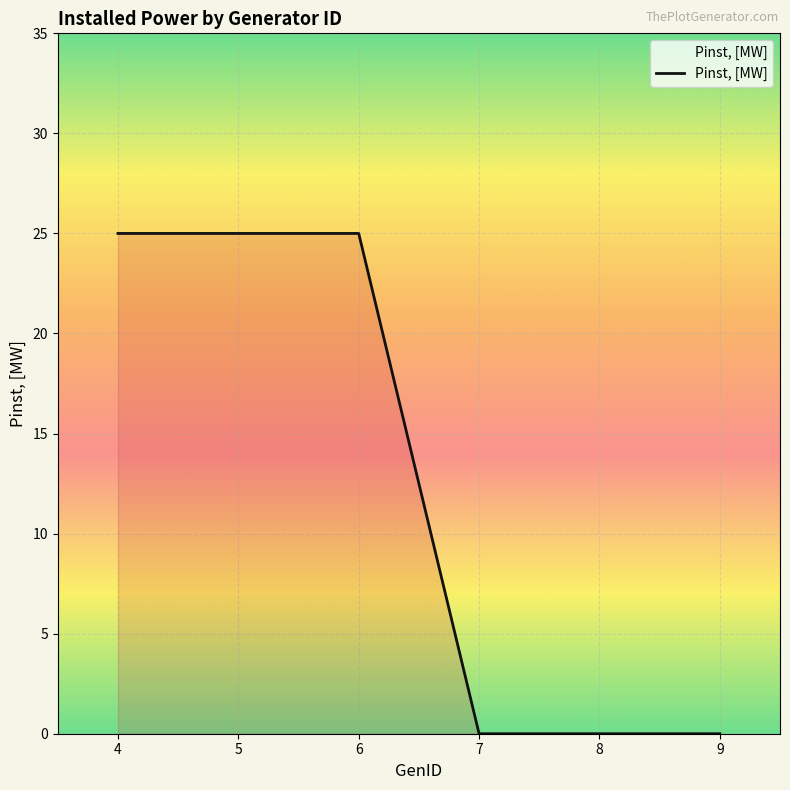

Reading left to right, what are all the values shown in this chart?

4=25	5=25	6=25	7=0	8=0	9=0